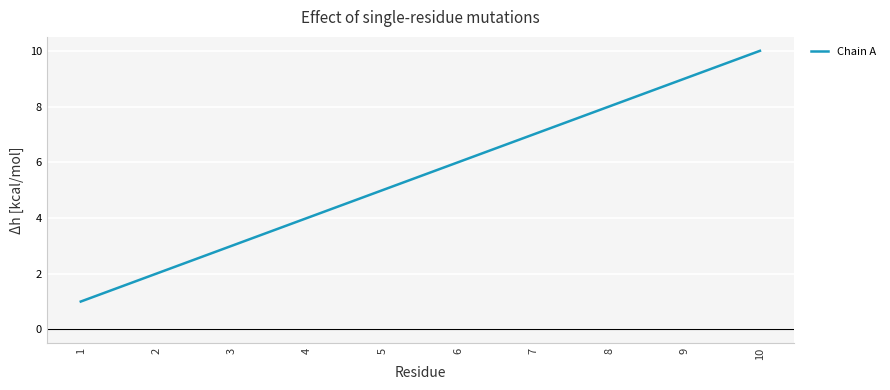

What is the change in value from 5 to 7?

+2